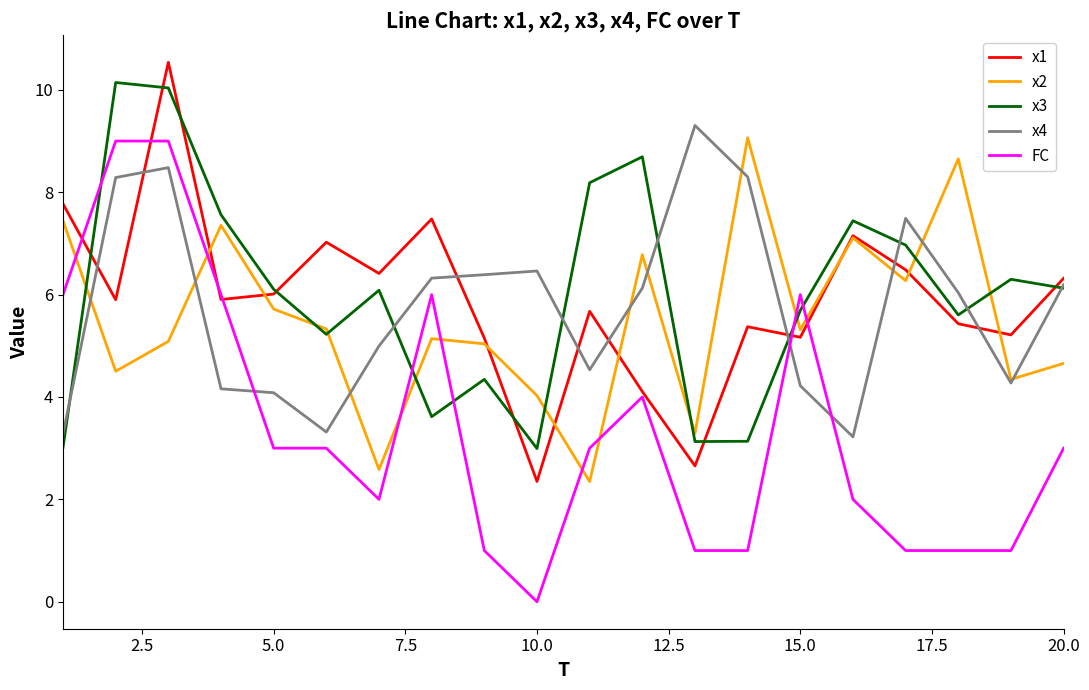

What is the difference between the second highest and minimum values in the x1 series?

5.4